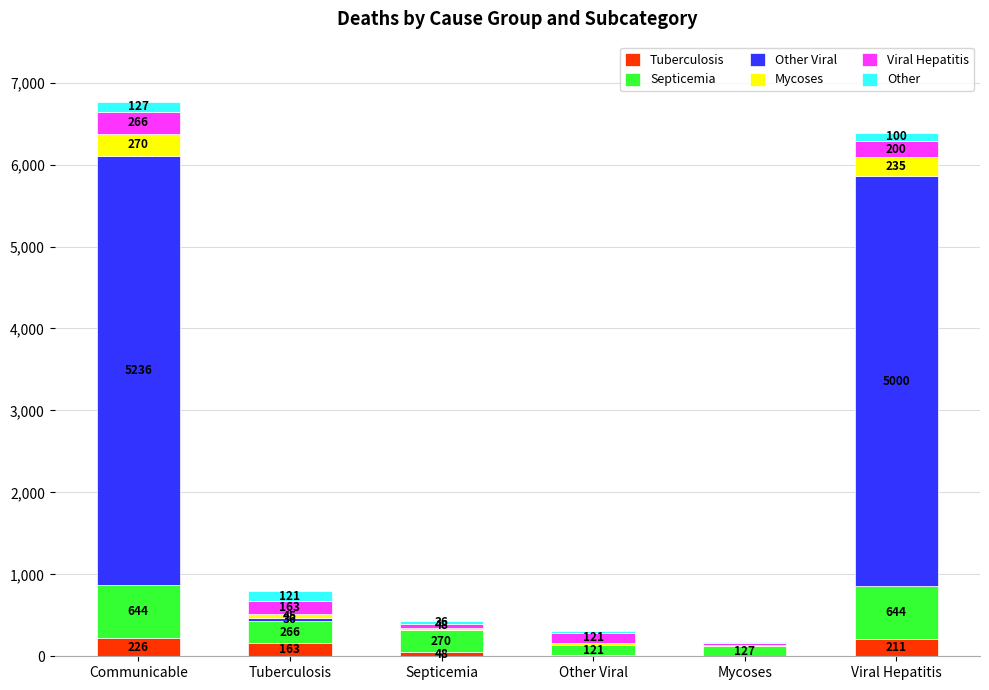

At which category is the sum across all series the highest?

Communicable